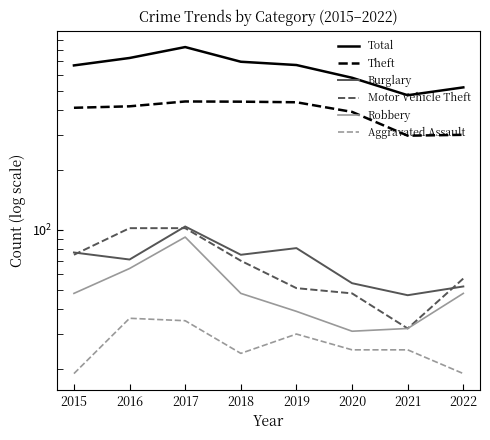

Which series has the largest range (max minus min)?

Total